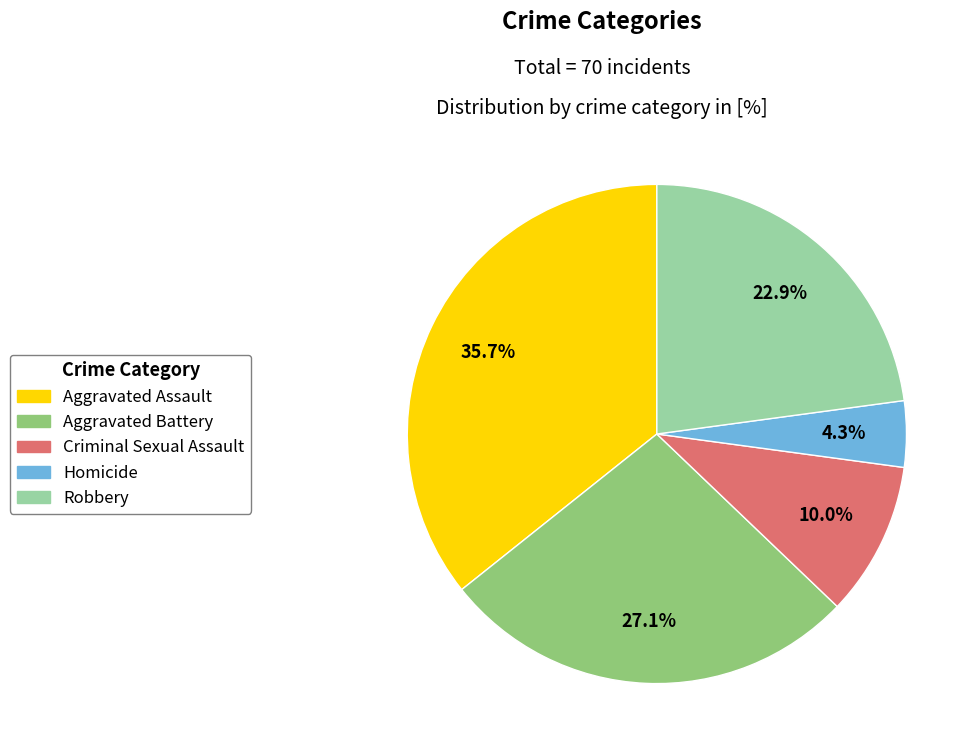

Approximately how many times larger is the value at Aggravated Battery compared to Robbery?

1.2